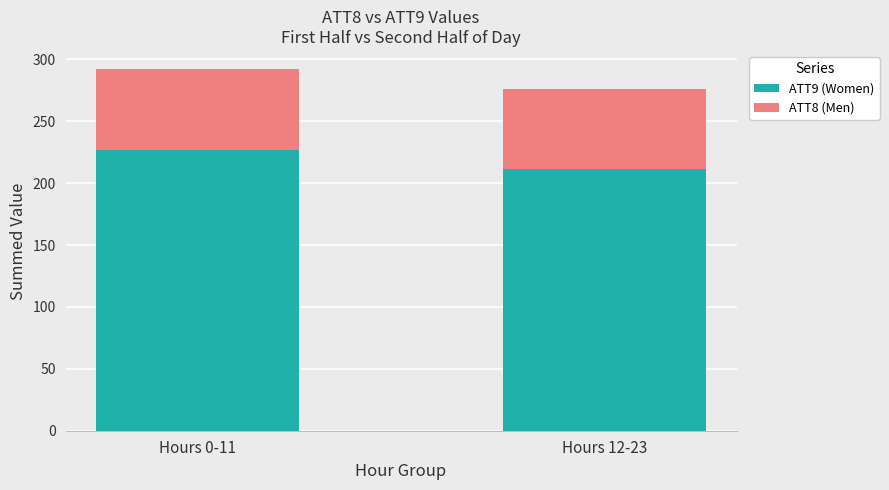

List the labels in order of ATT9 (Women) value, largest first.

Hours 0-11, Hours 12-23